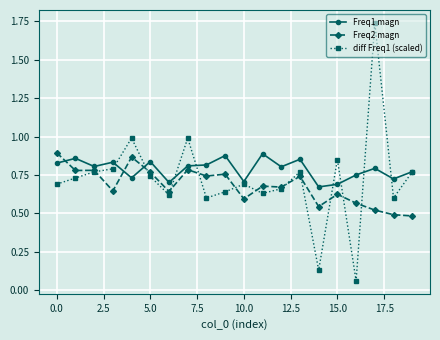

True or false: diff Freq1 (scaled) has more than 1 interior local peaks.

True